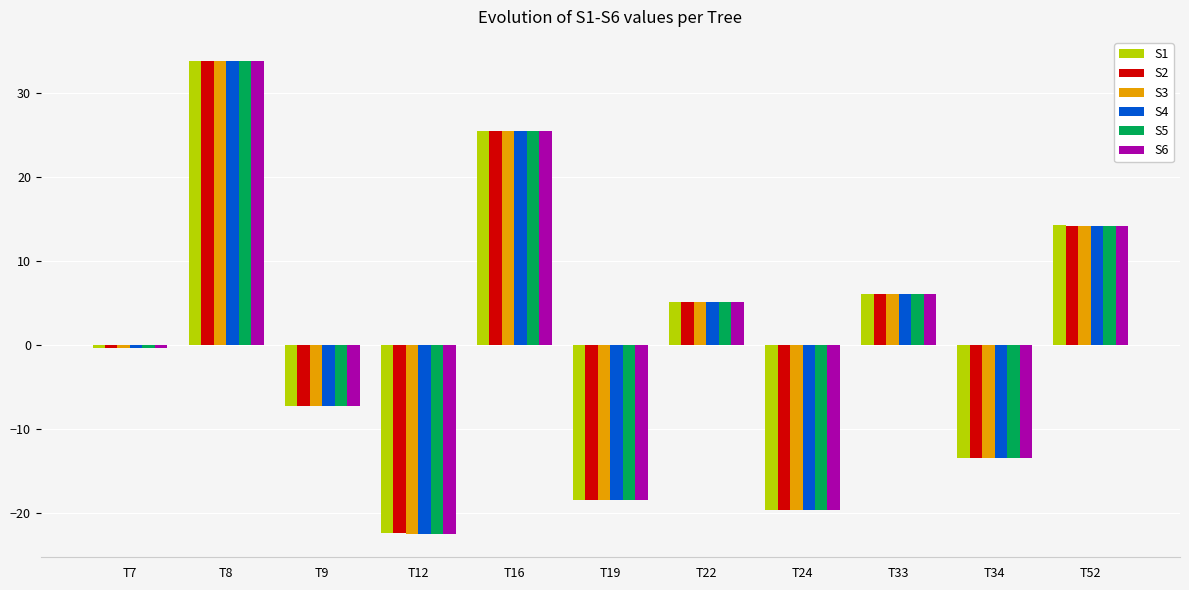

Is it true that S5 equals -19.6 at T24?

True